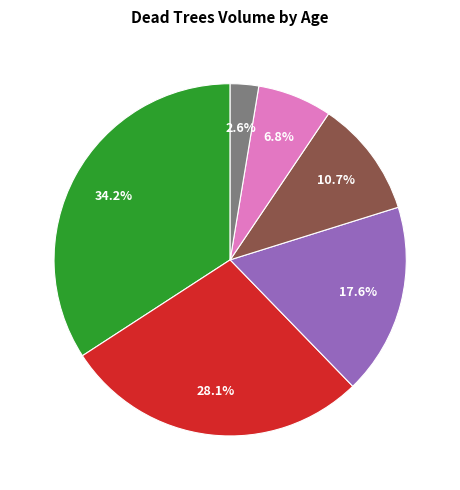

To the nearest percent, what is the average slice percentage?

17%